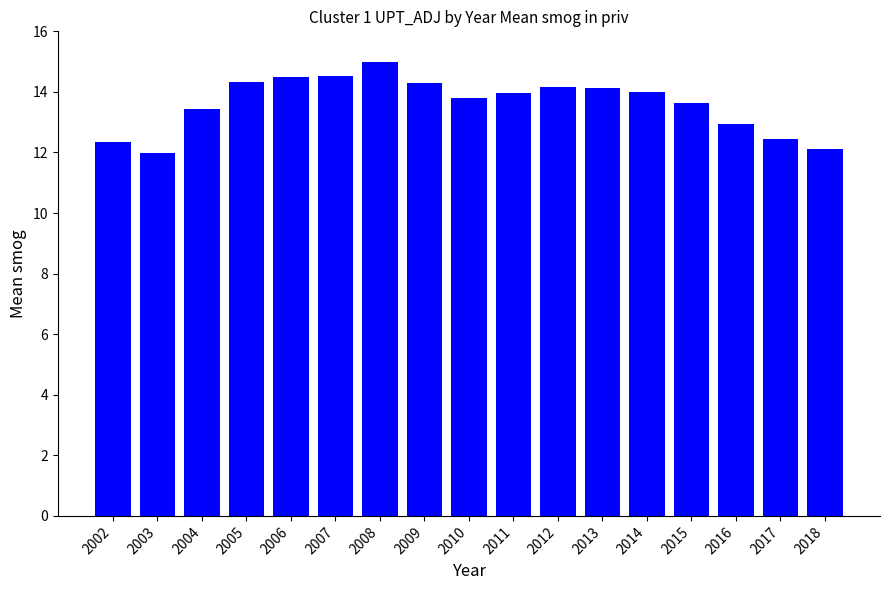

The value at 2015 is 13.6. True or false?

True